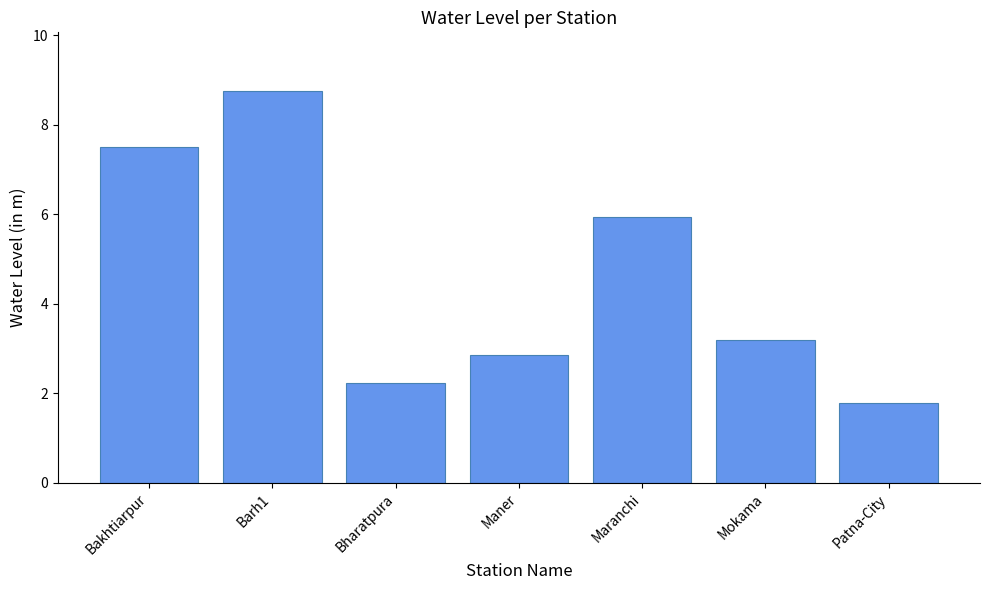

Does the chart contain any negative values?

No